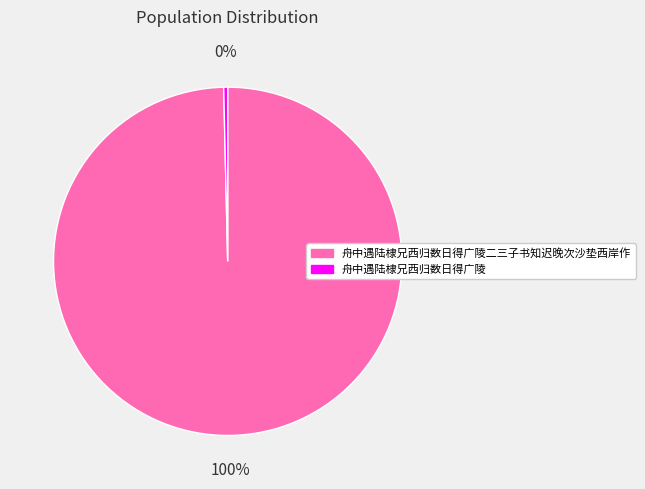

How many segments does this pie chart have?

2